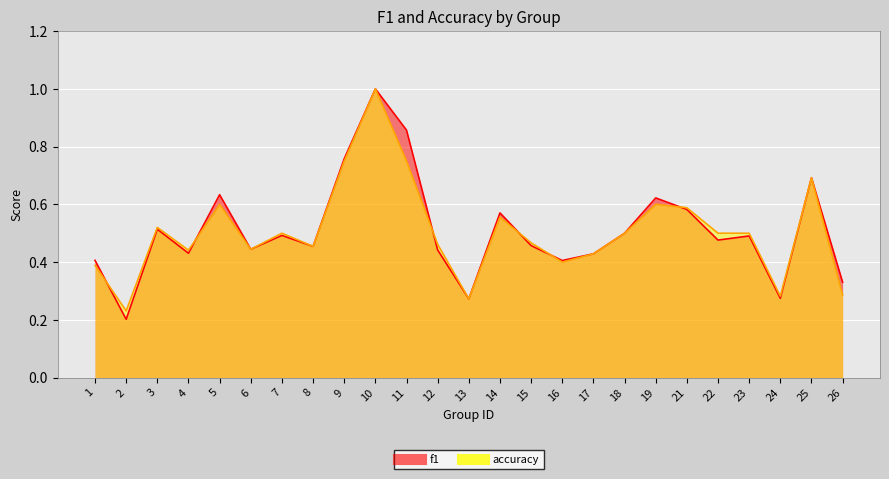

Between 22 and 26, which series saw the biggest shift?

accuracy